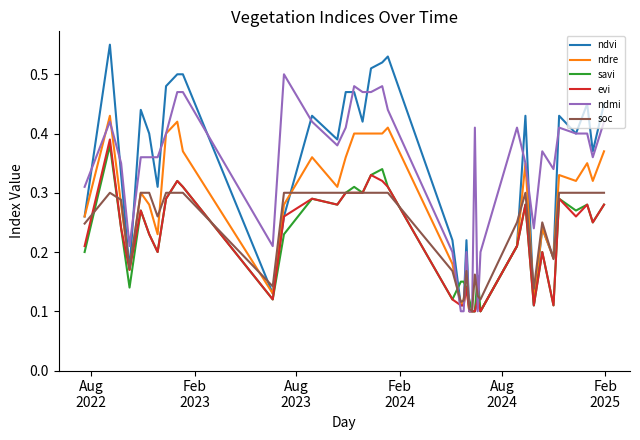

Which series has the largest range (max minus min)?

ndvi